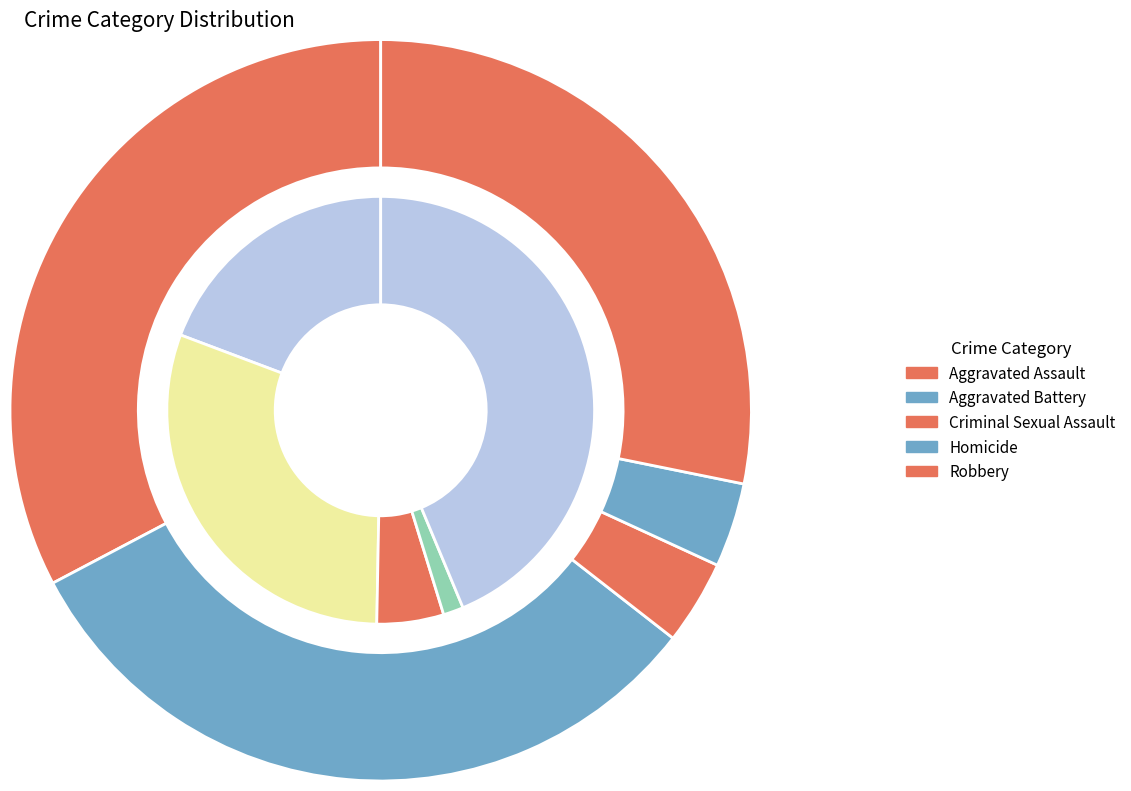

The Homicide slice represents 8% of the pie. True or false?

True